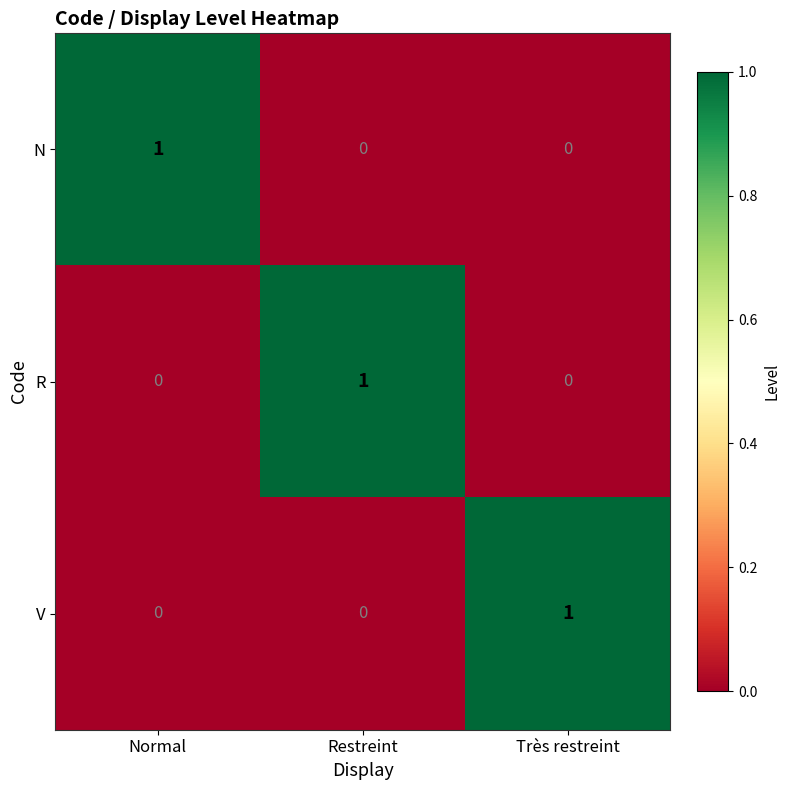

At how many categories does at least one series exceed 0?

3